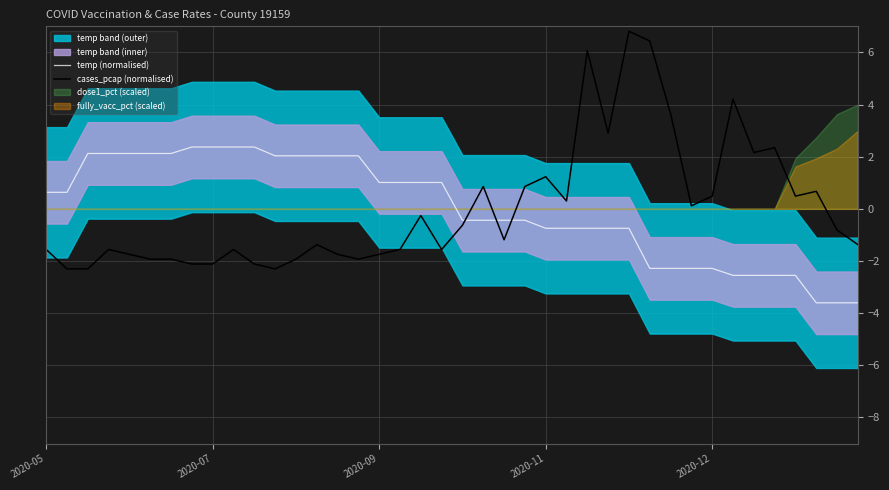

The cases_pcap (normalised) series shows -2.0 at 13. True or false?

False